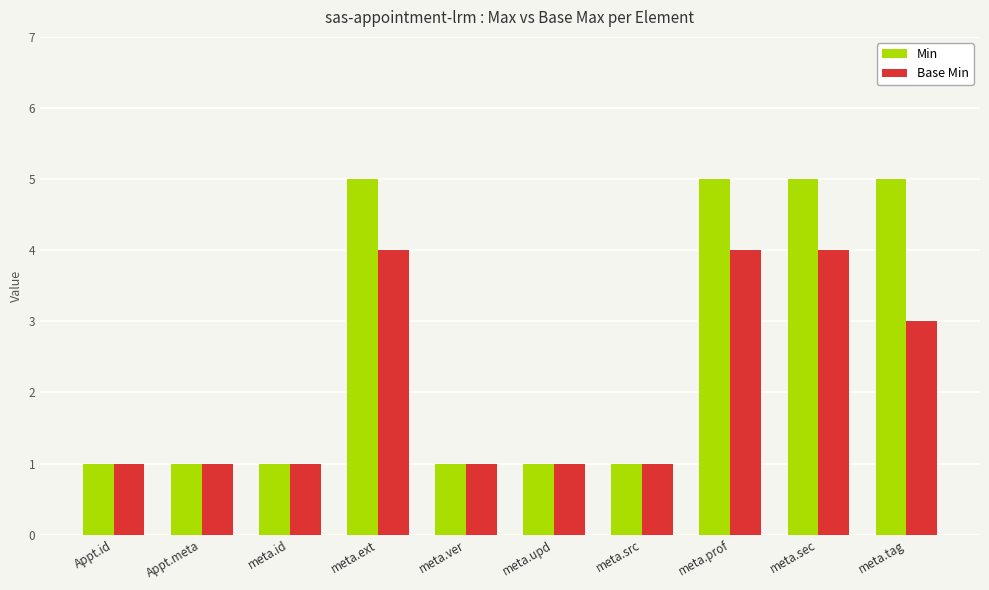

Rank the series by their average value, from lowest to highest.

Base Min, Min